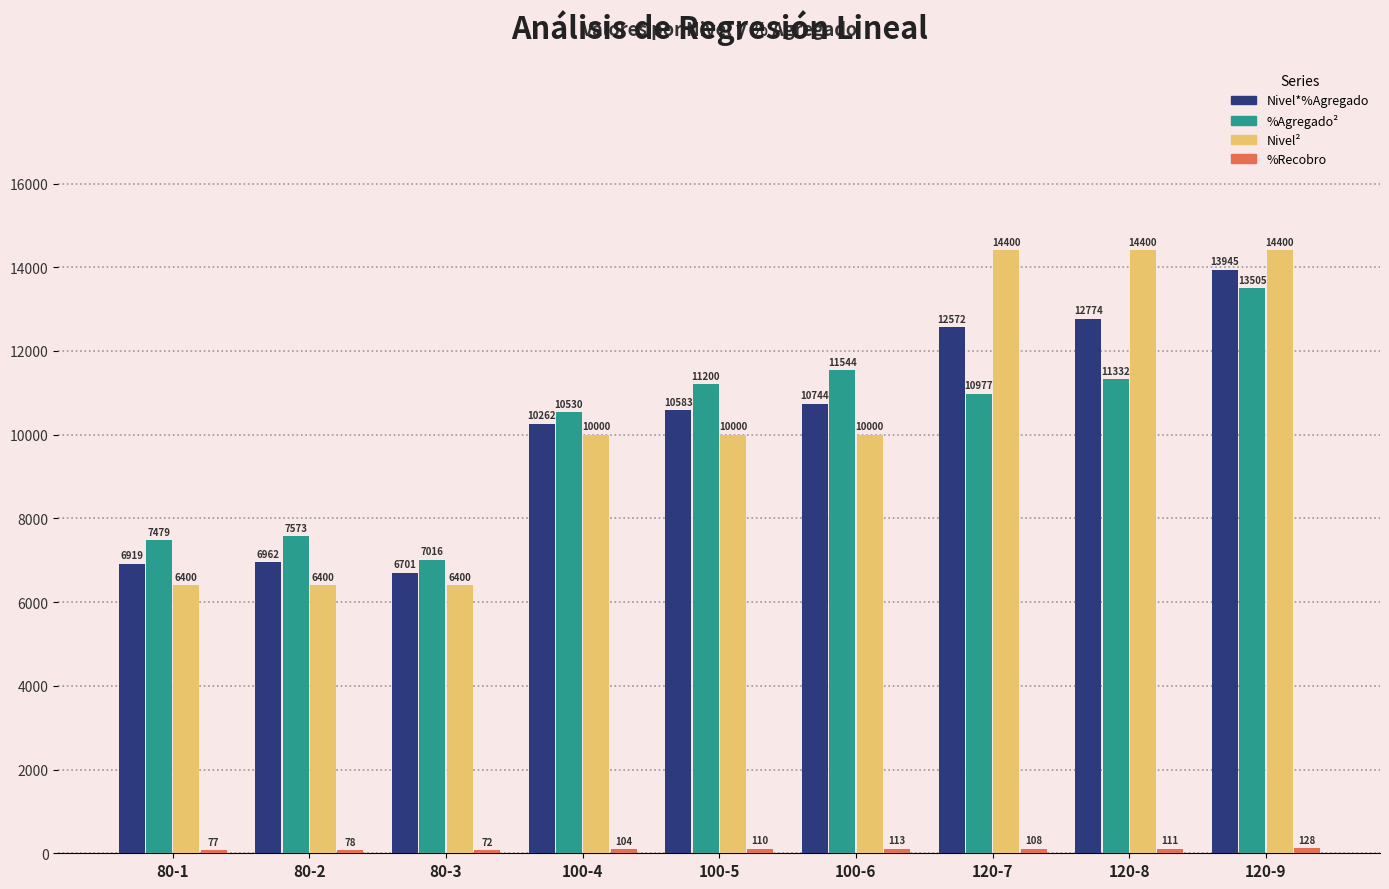

Does the chart contain stacked bars?

No